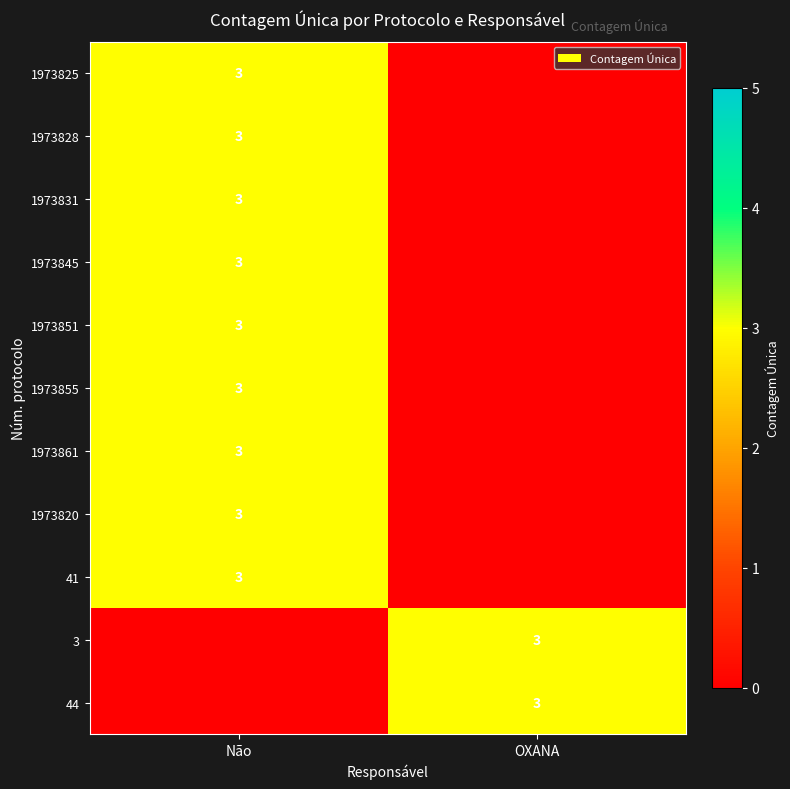

Is it true that 1973828 equals 4 at Não?

False